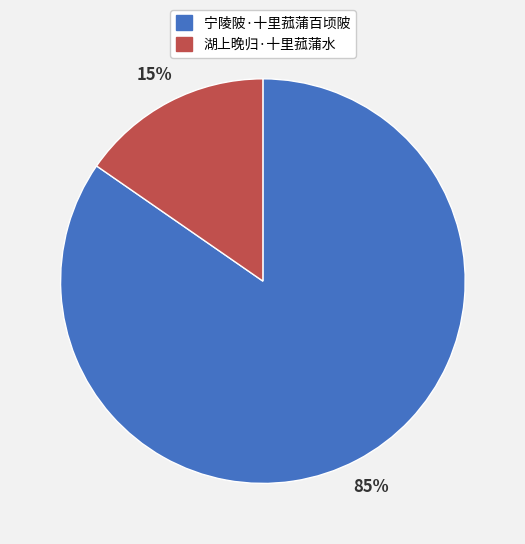

Which has a higher value, 湖上晚归·十里菰蒲水 or 宁陵陂·十里菰蒲百顷陂?

宁陵陂·十里菰蒲百顷陂